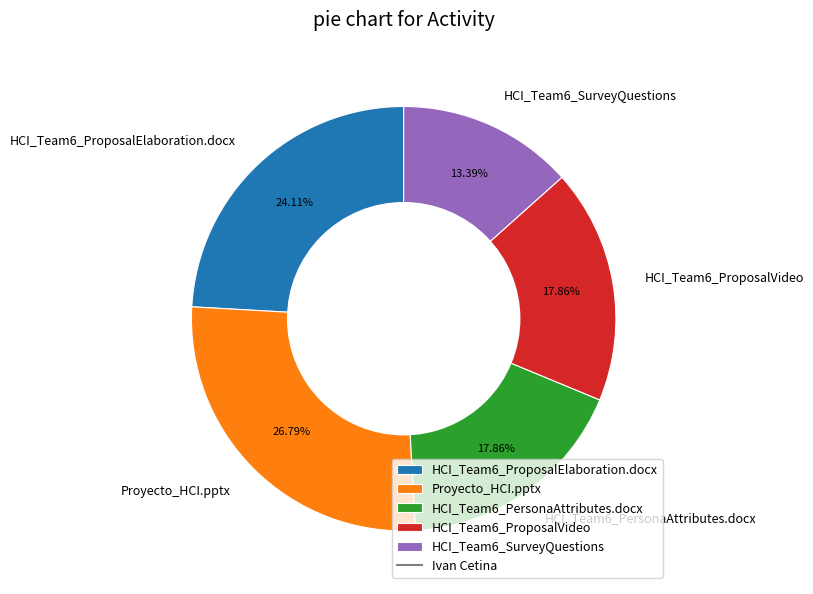

Does any single category account for the majority?

No